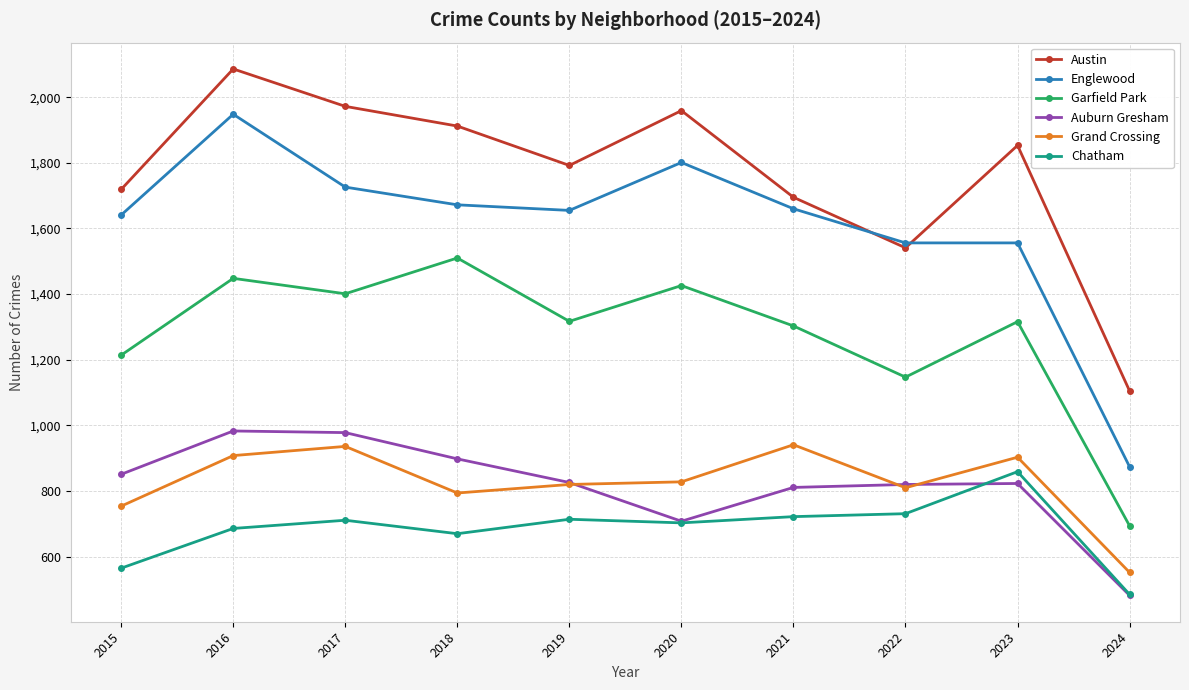

What is the difference between the second highest and minimum values in the Garfield Park series?

754